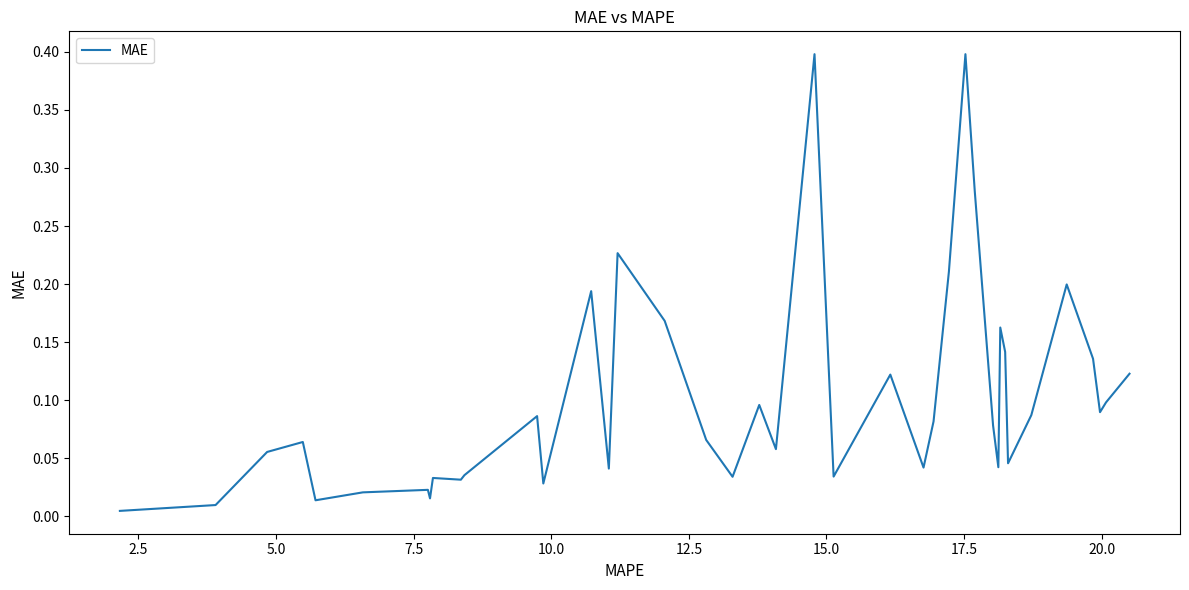

What is the difference between the maximum and minimum values?

0.4